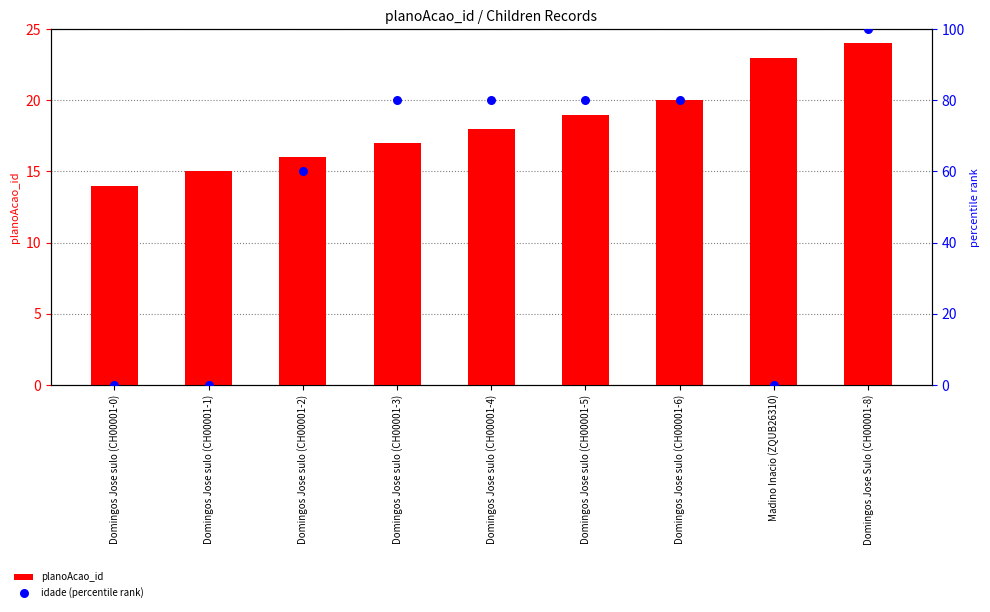

Which series contains the highest Y value?

idade (percentile rank)